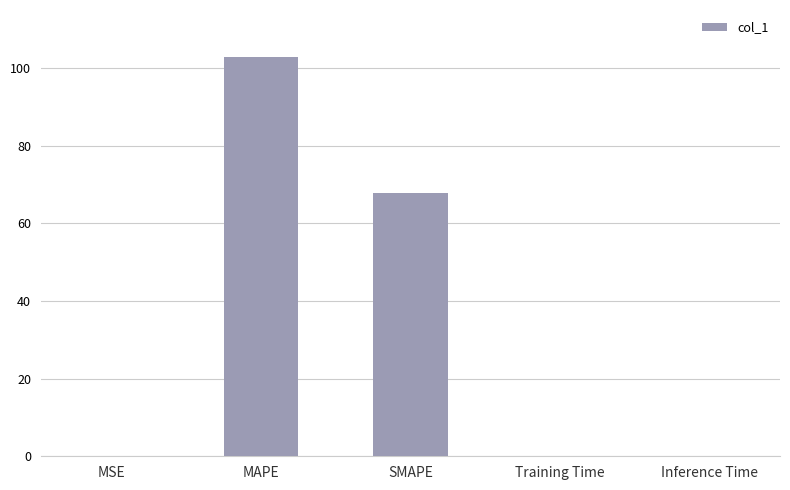

What is the maximum value shown in the chart?

102.9